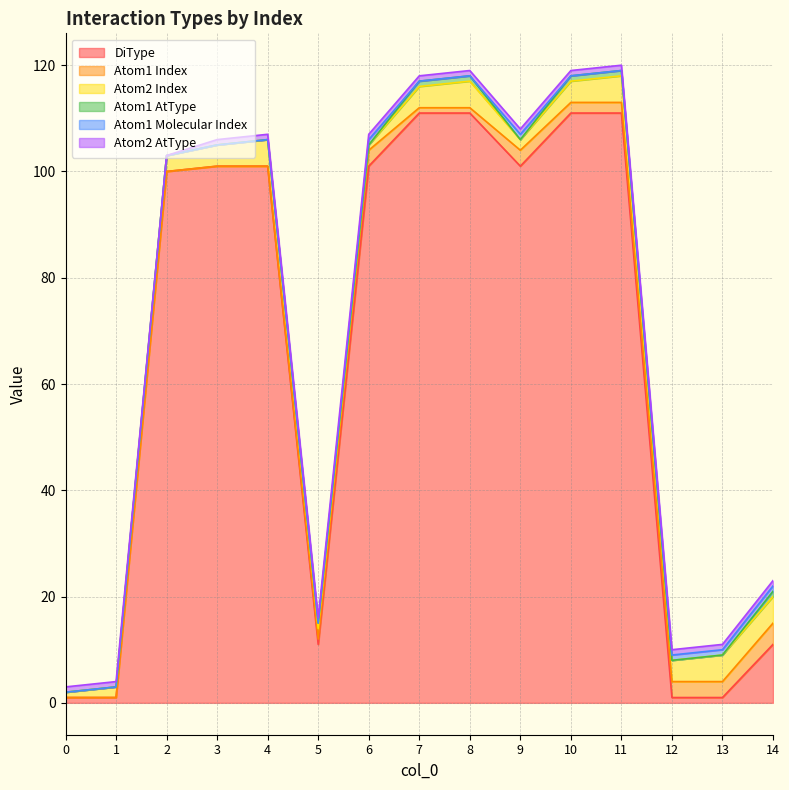

What is the highest value of the Atom1 AtType series?

1